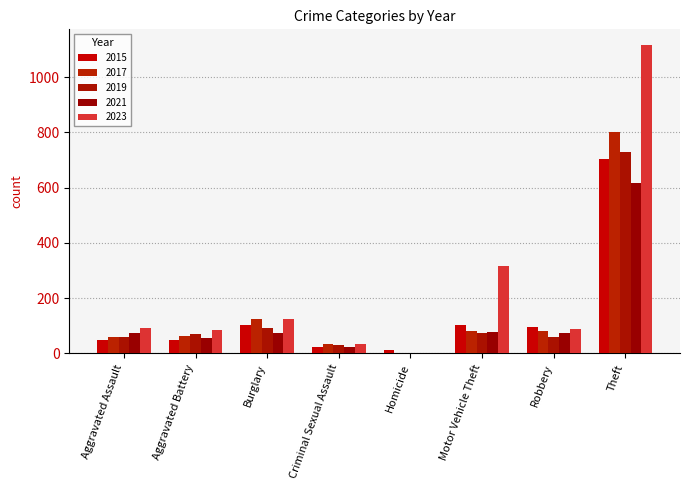

Where is 2017 nearest to the value 401?

Burglary